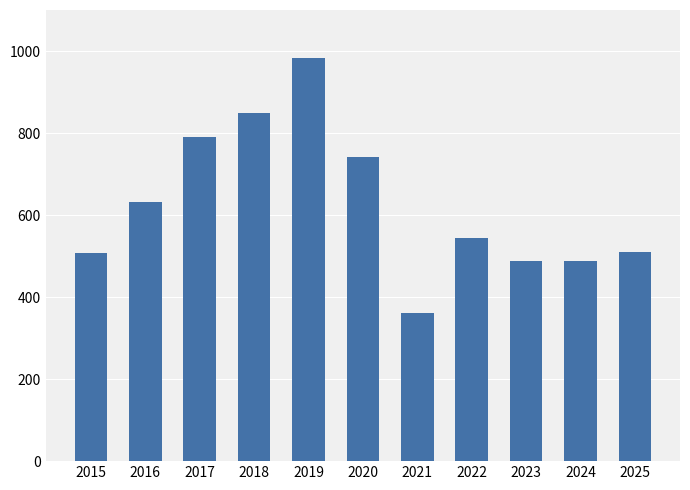

What is the change in value from 2019 to 2021?

-623